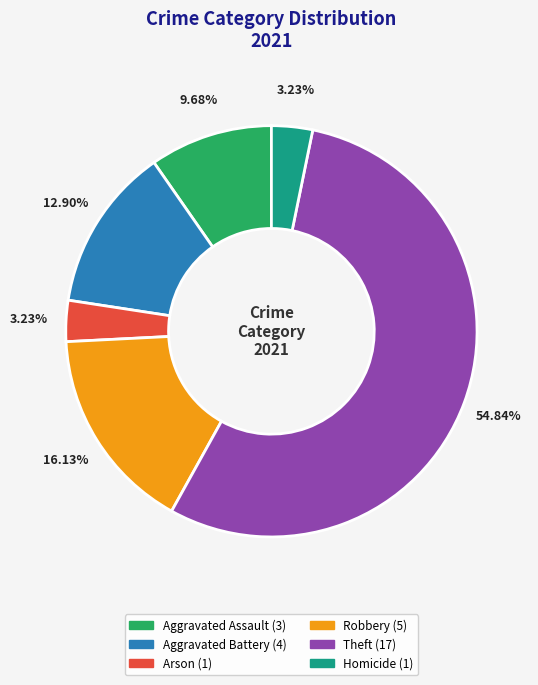

Is there a majority slice in this chart?

Yes